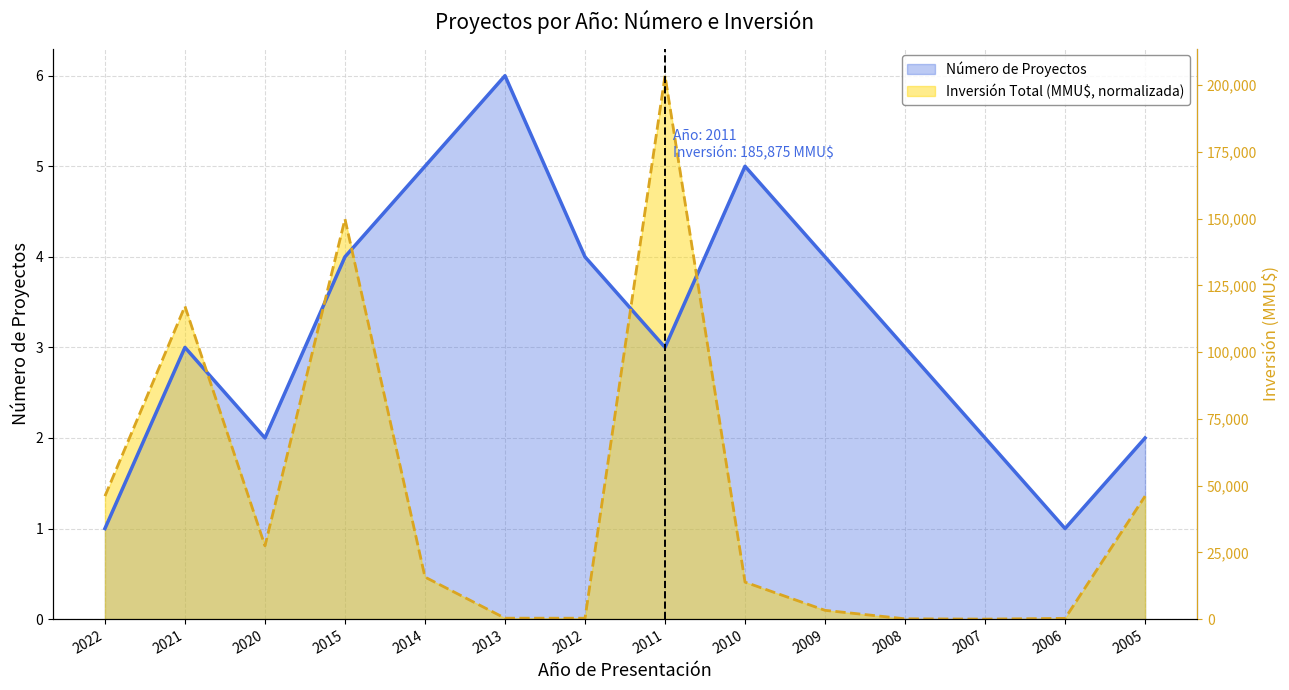

What is the average value of the Número de Proyectos series?

3.2